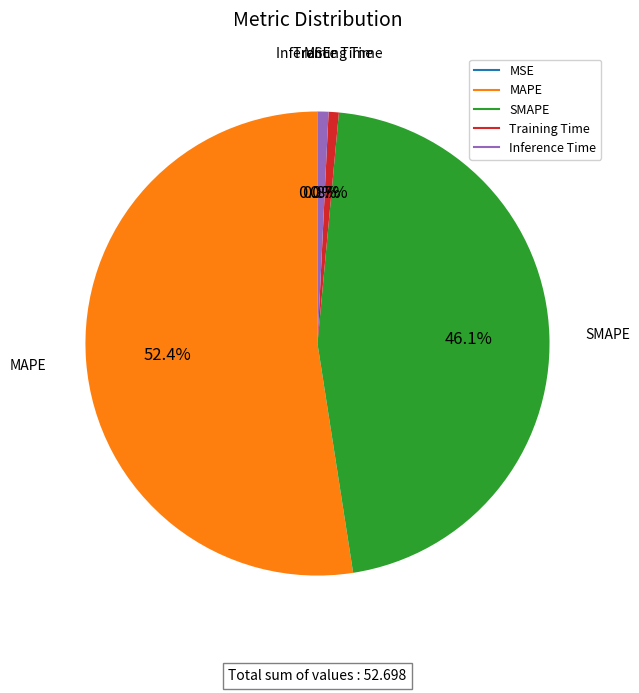

Which has a higher value, MAPE or Training Time?

MAPE